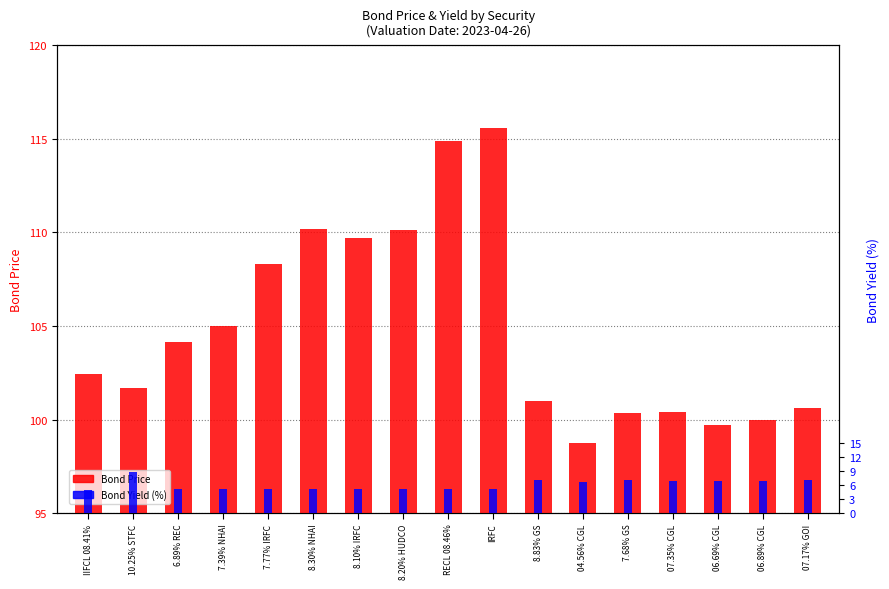

How many data points in Bond Yield (%) are above 5?

16